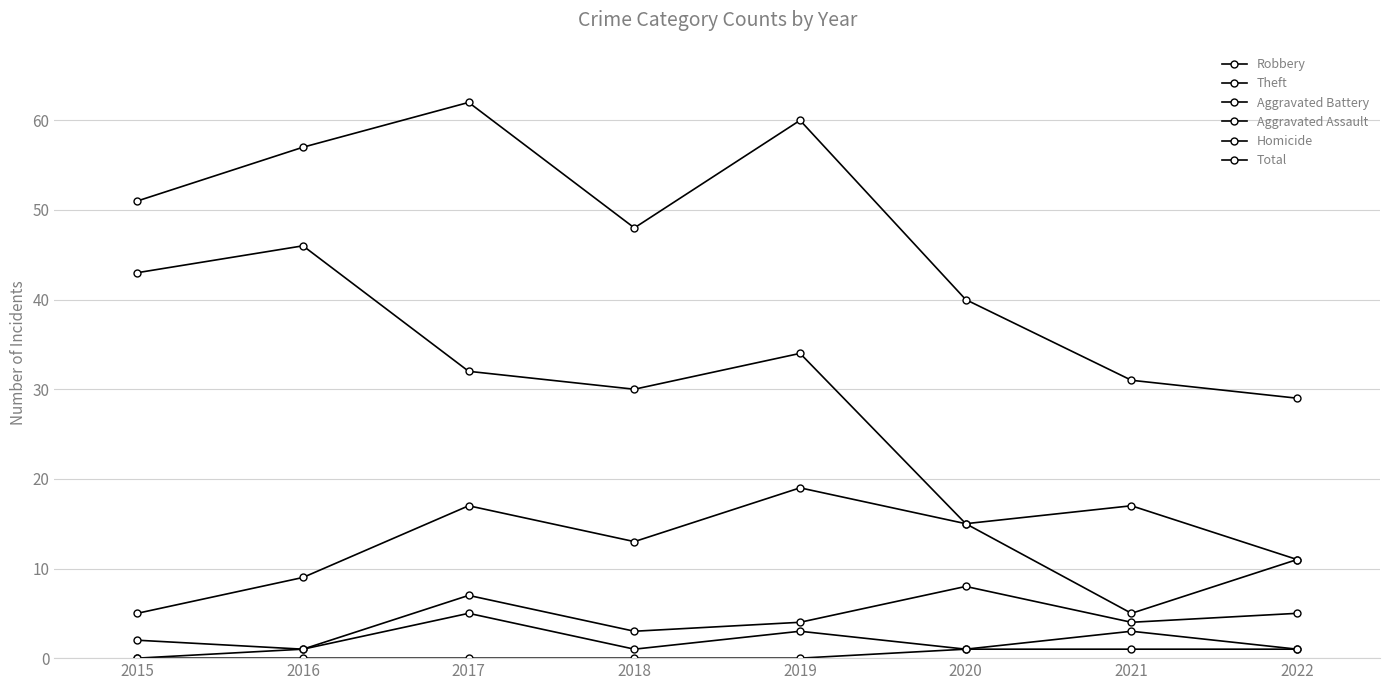

Rank the series by their maximum value, from highest to lowest.

Total, Theft, Robbery, Aggravated Battery, Aggravated Assault, Homicide